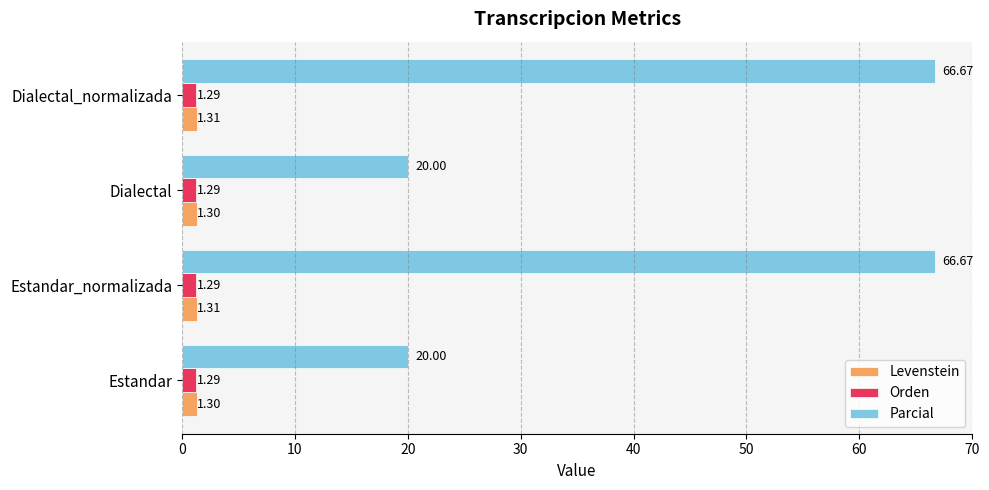

How many data points in Parcial are above 66?

2